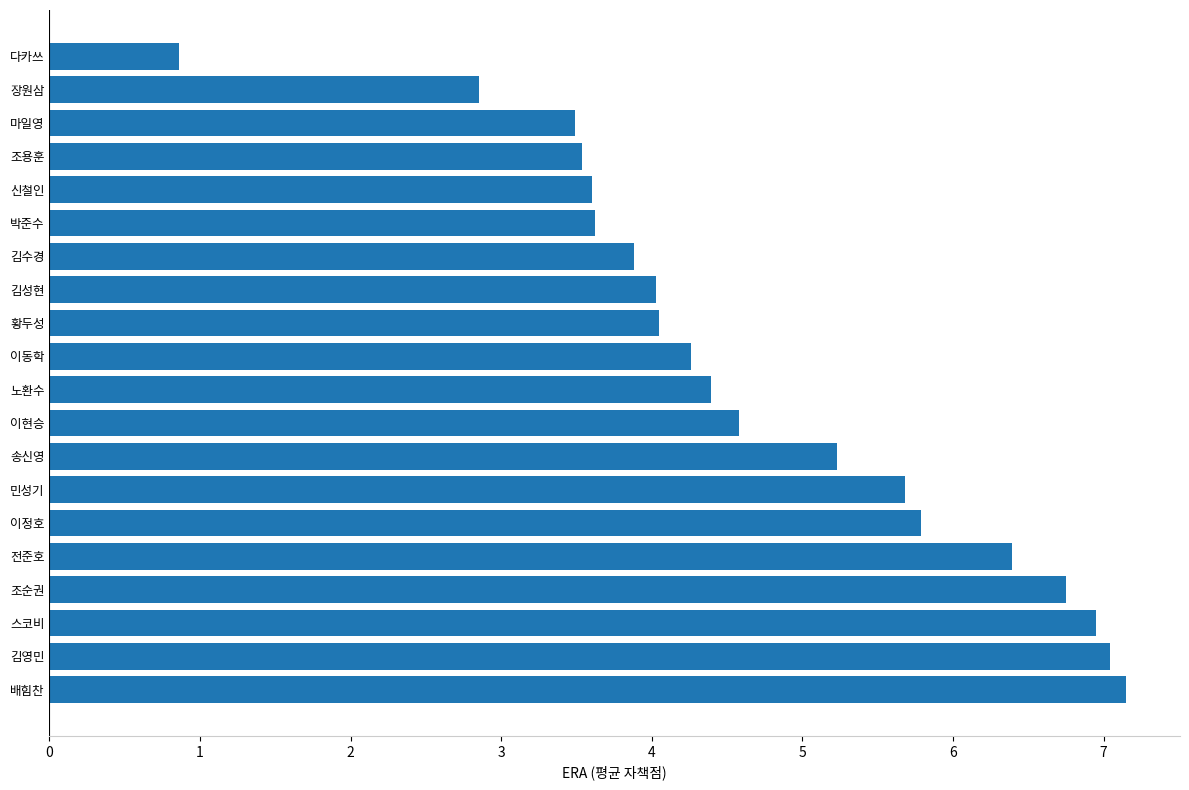

The chart shows a value of 6.4 at 전준호. True or false?

True